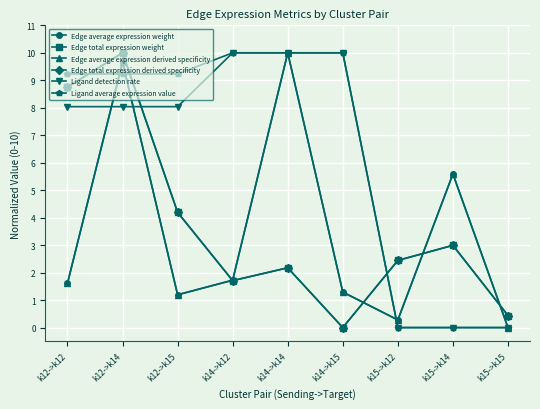

Is this an area chart (filled region under the line)?

No